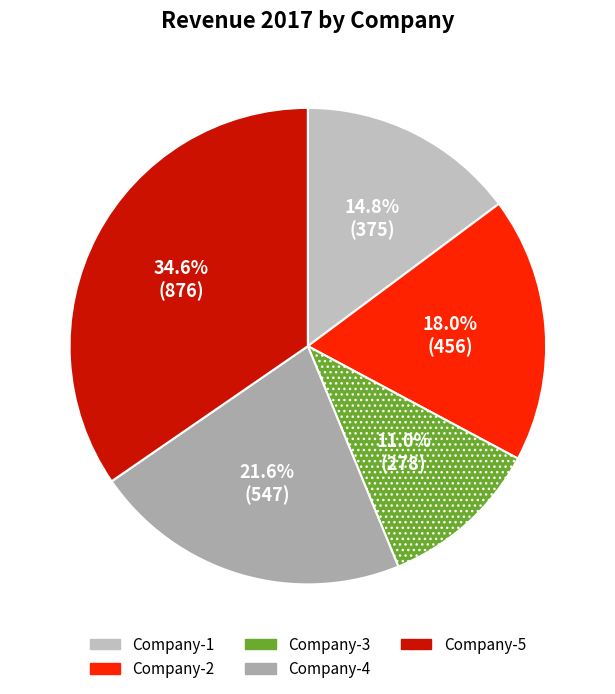

Combined, what portion of the pie is Company-2 and Company-4?

39.6%